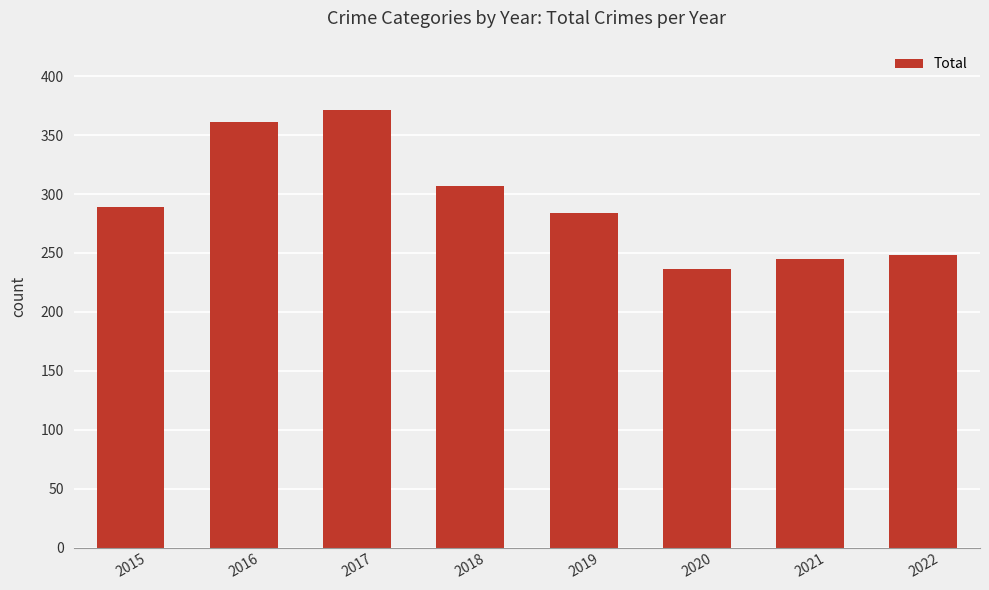

What is the difference between the maximum and second lowest values?

126